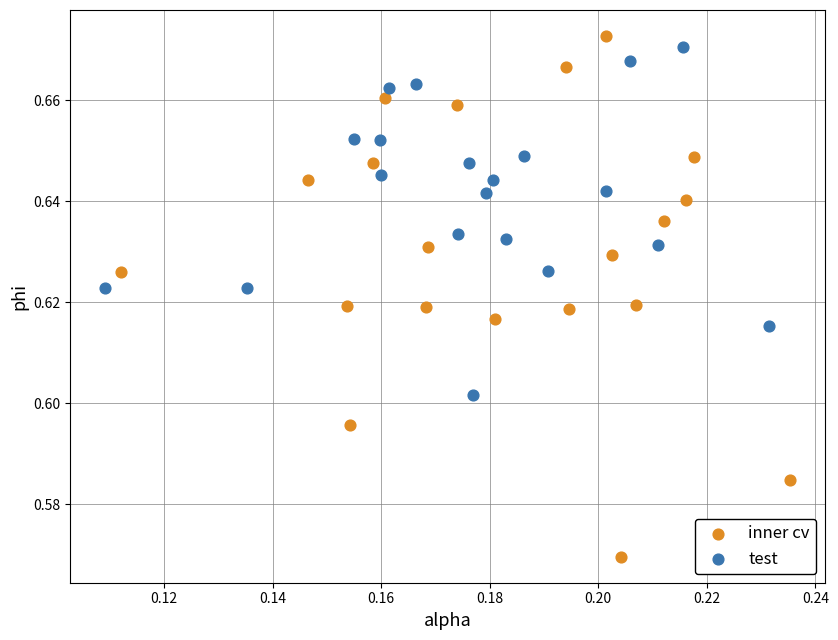

What are all the series names shown in the legend?

inner cv, test